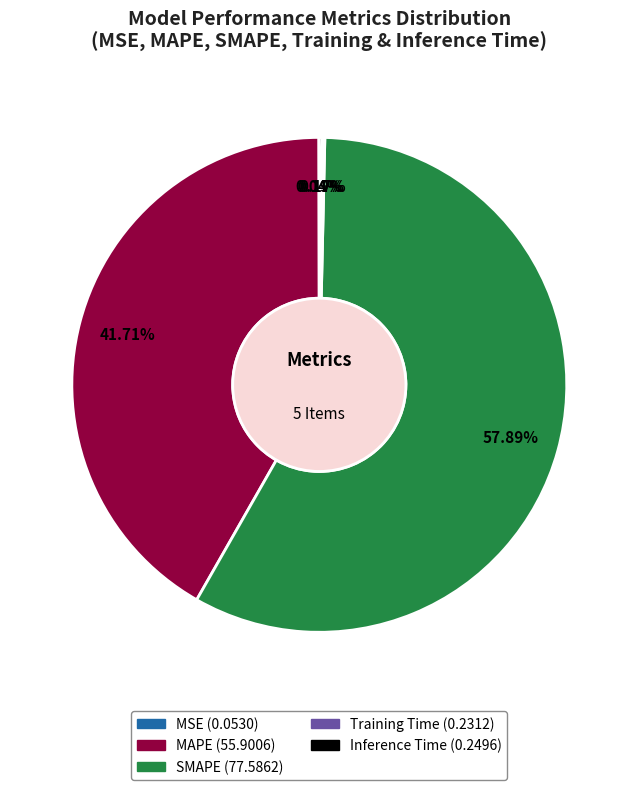

What is the ratio of the value at MAPE to the value at SMAPE?

0.7